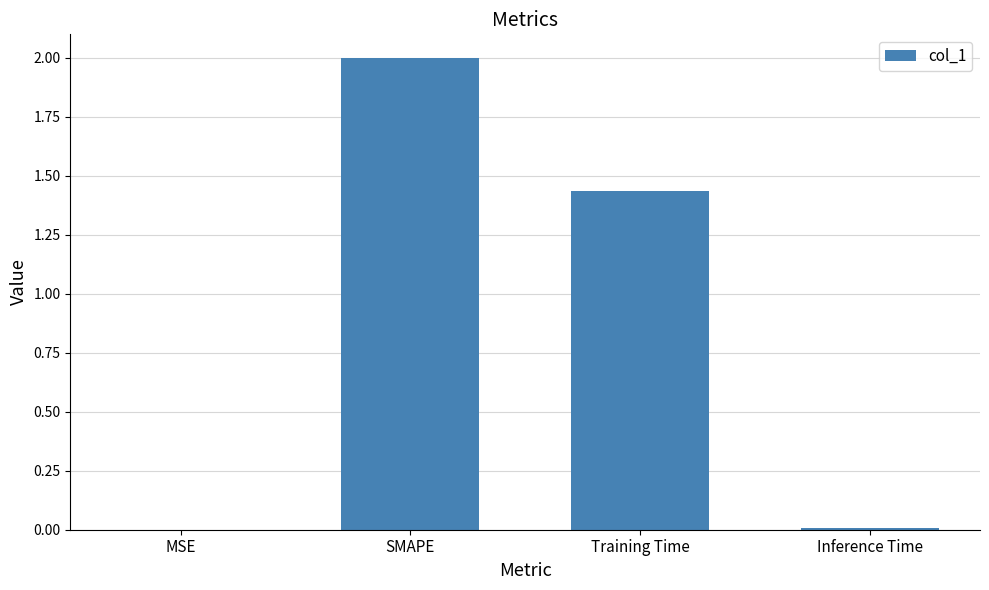

At which category does the chart reach its peak across all series?

SMAPE